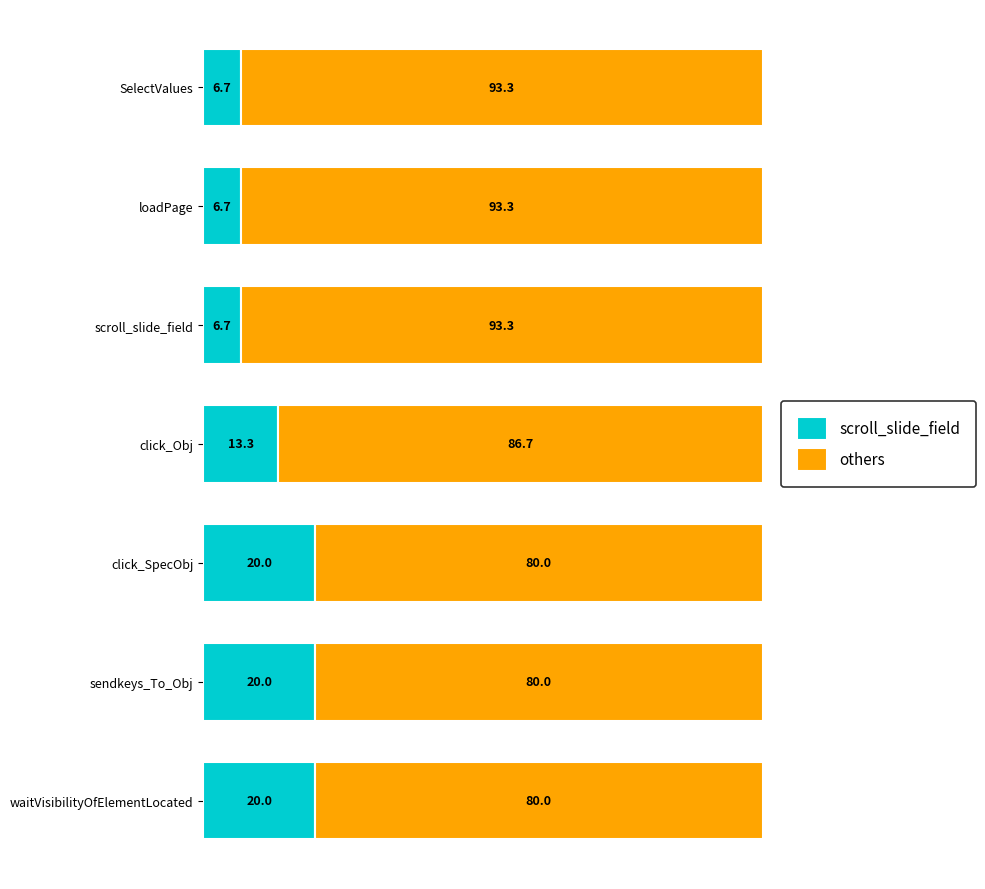

What is the highest value of the scroll_slide_field series?

20.0